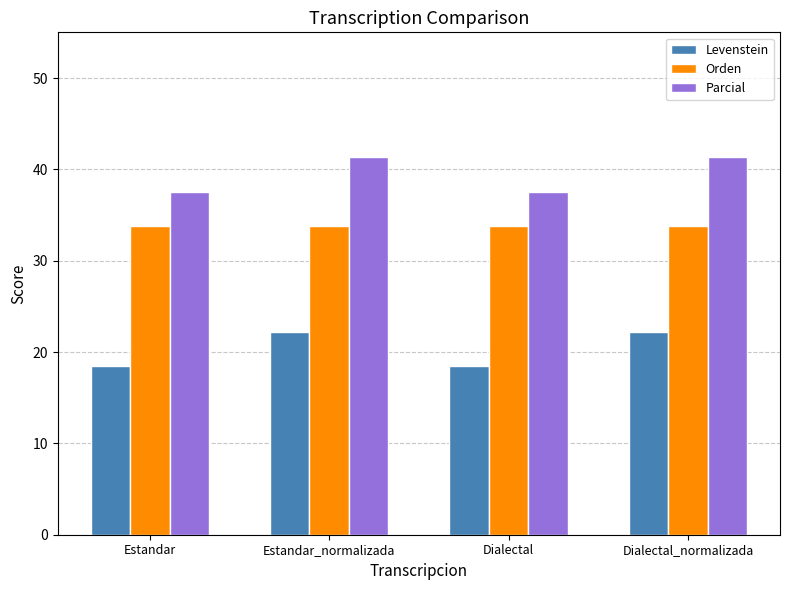

What are all the series names shown in the legend?

Levenstein, Orden, Parcial